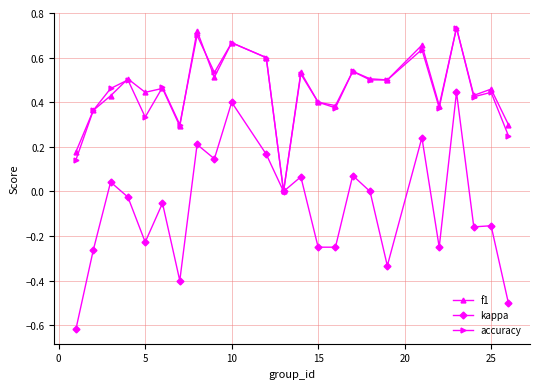

How many series are shown in this chart?

3